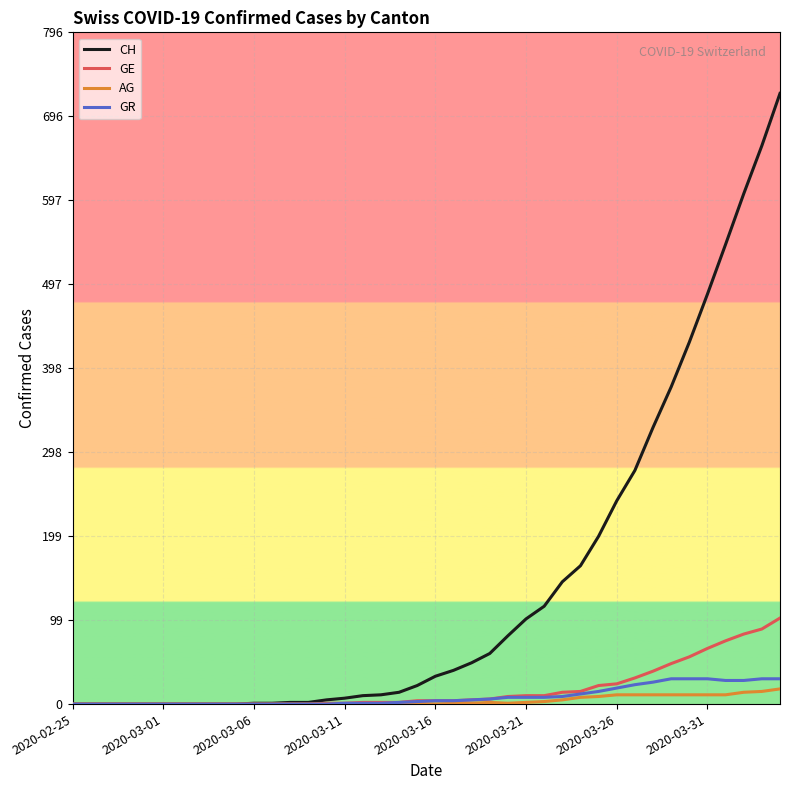

What are all the series names shown in the legend?

CH, GE, AG, GR